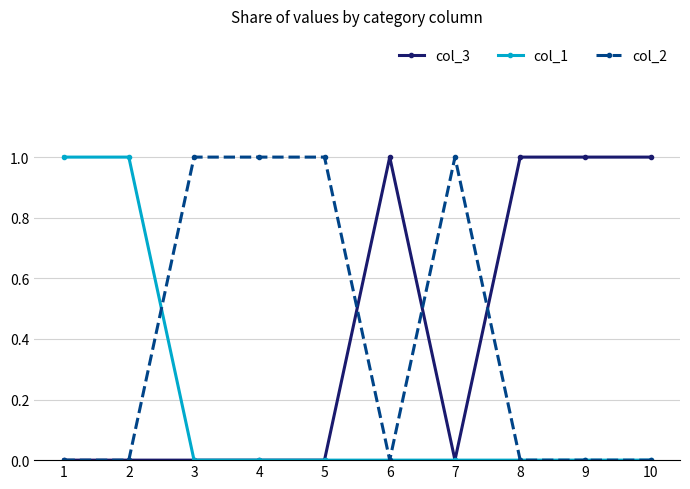

What is the value of the col_2 point at the 7th from the left?

1